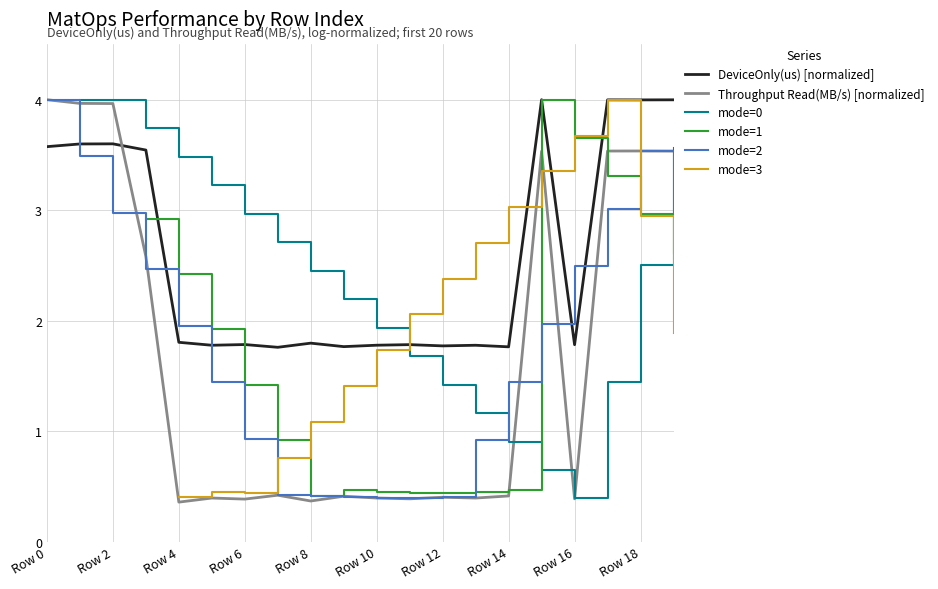

Is it true that Throughput Read(MB/s) [normalized] equals 0.6 at 11?

False